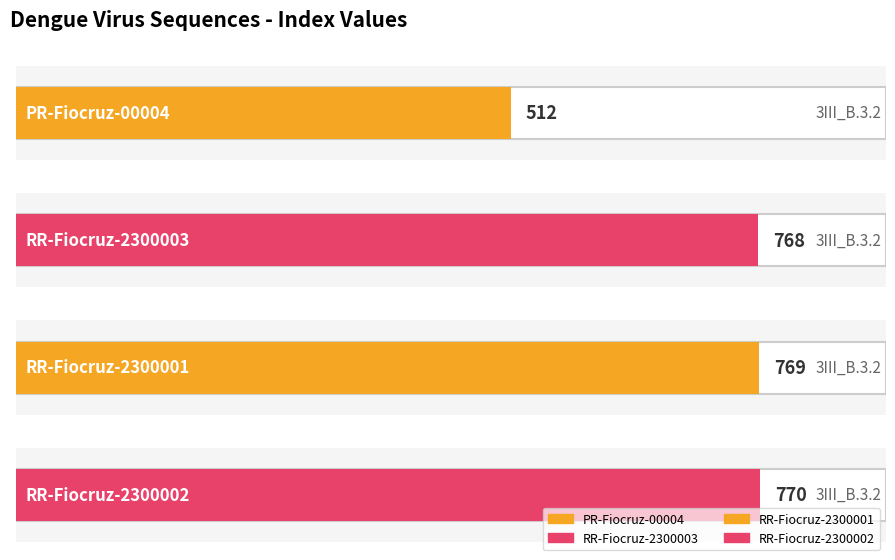

Approximately how many times larger is the value at PR-Fiocruz-00004 compared to RR-Fiocruz-2300003?

0.7